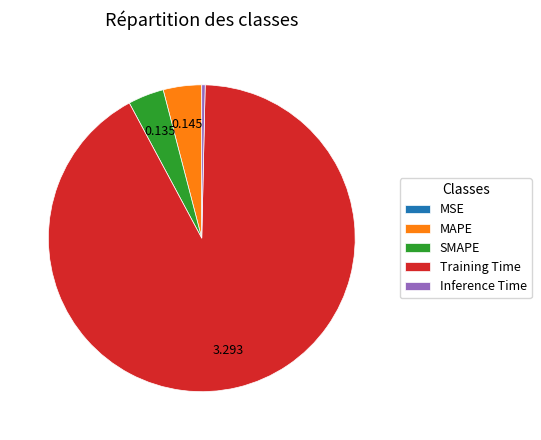

Is there any slice that represents more than half of the pie?

Yes